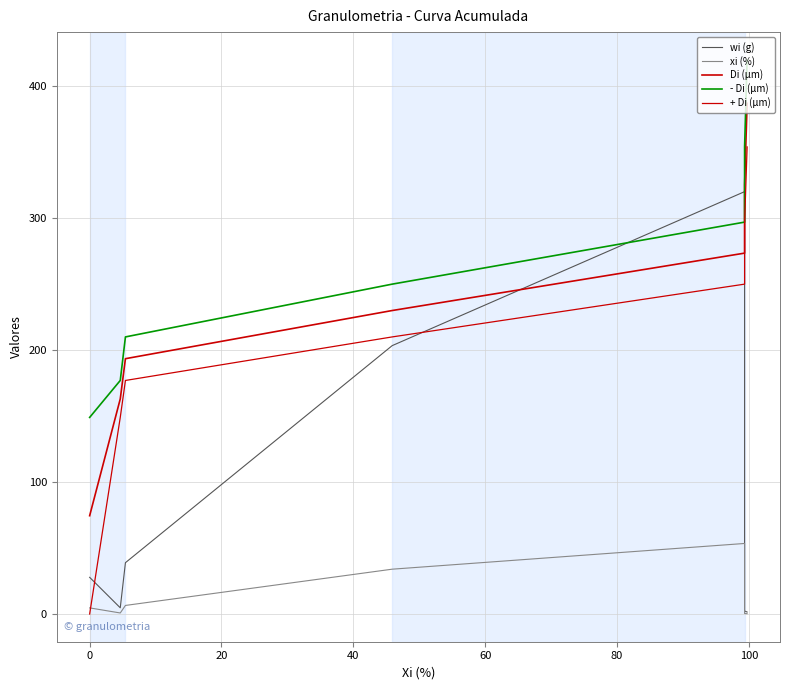

What is the maximum value shown in the chart?

420.0